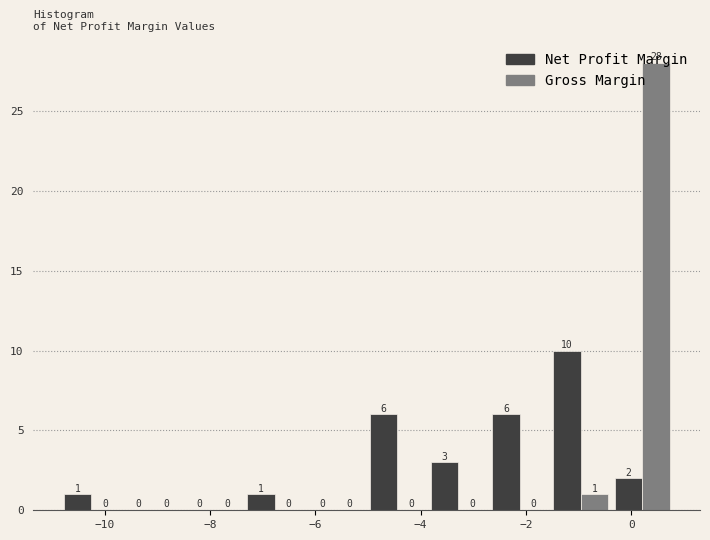

Reading left to right, list every range on the x-axis with the height of the bar of each series over it. The bar edges are not printed on the chart, so give them approximately, as read against the axis.

-10.8 to -9.6: Net Profit Margin=1	Gross Margin=0
-9.6 to -8.6: Net Profit Margin=0	Gross Margin=0
-8.6 to -7.4: Net Profit Margin=0	Gross Margin=0
-7.4 to -6.2: Net Profit Margin=1	Gross Margin=0
-6.2 to -5.0: Net Profit Margin=0	Gross Margin=0
-5.0 to -3.8: Net Profit Margin=6	Gross Margin=0
-3.8 to -2.6: Net Profit Margin=3	Gross Margin=0
-2.6 to -1.6: Net Profit Margin=6	Gross Margin=0
-1.6 to -0.4: Net Profit Margin=10	Gross Margin=1
-0.4 to 0.8: Net Profit Margin=2	Gross Margin=28